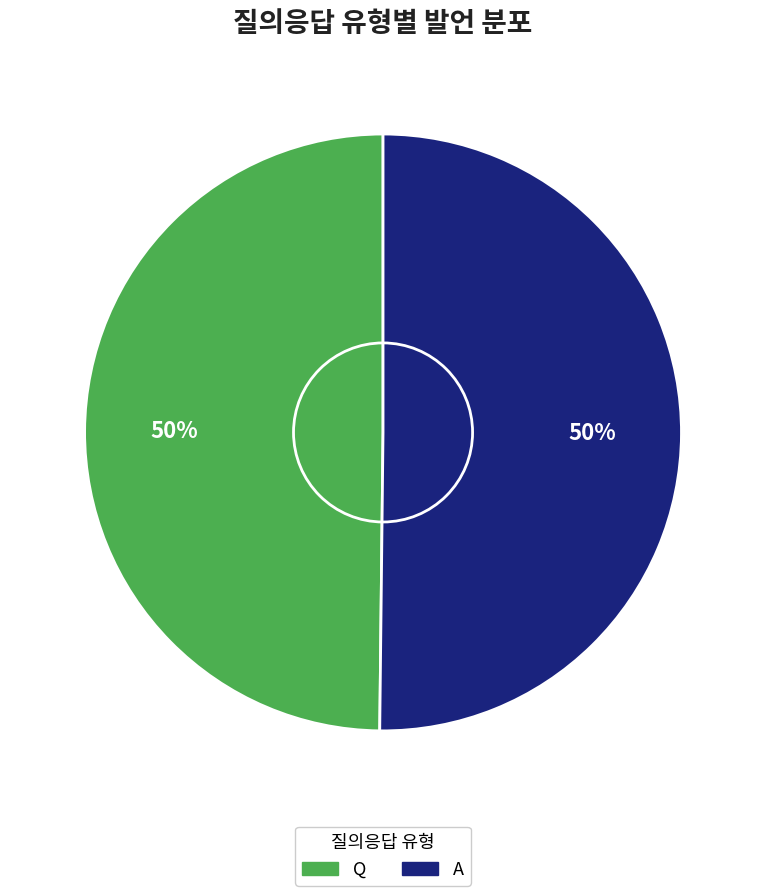

To the nearest percent, what is the average slice percentage?

50%